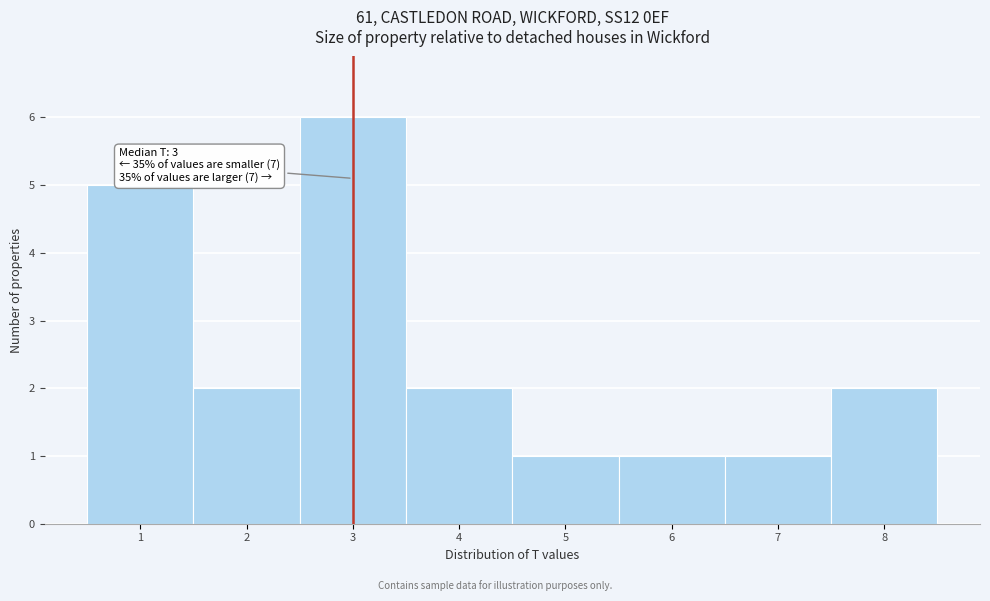

Over which range of the x-axis is the bar tallest?

2.5 to 3.5